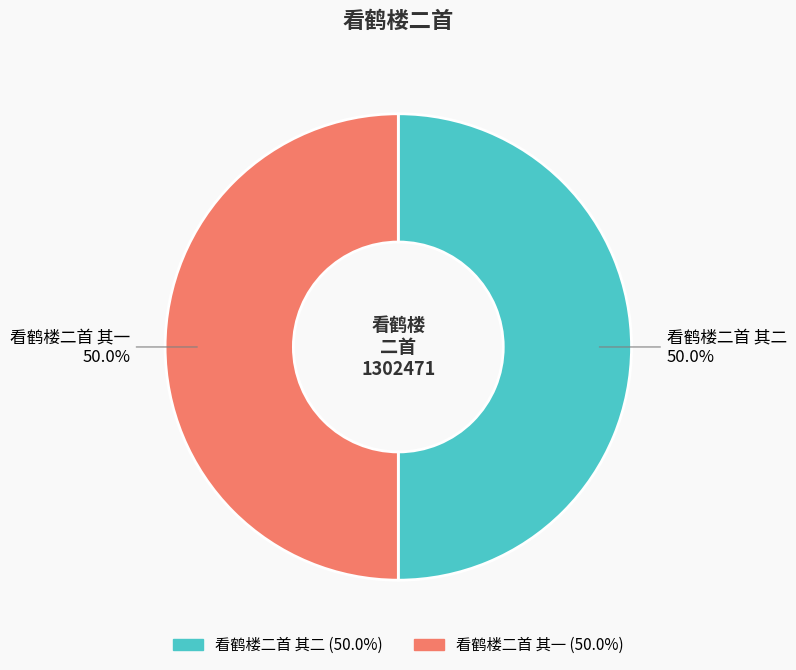

What is the ratio of the value at 看鹤楼二首 其二 to the value at 看鹤楼二首 其一?

1.0